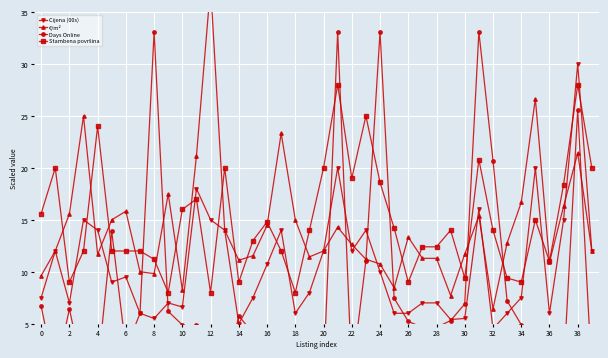

What is the label of the 18th point from the right?

22